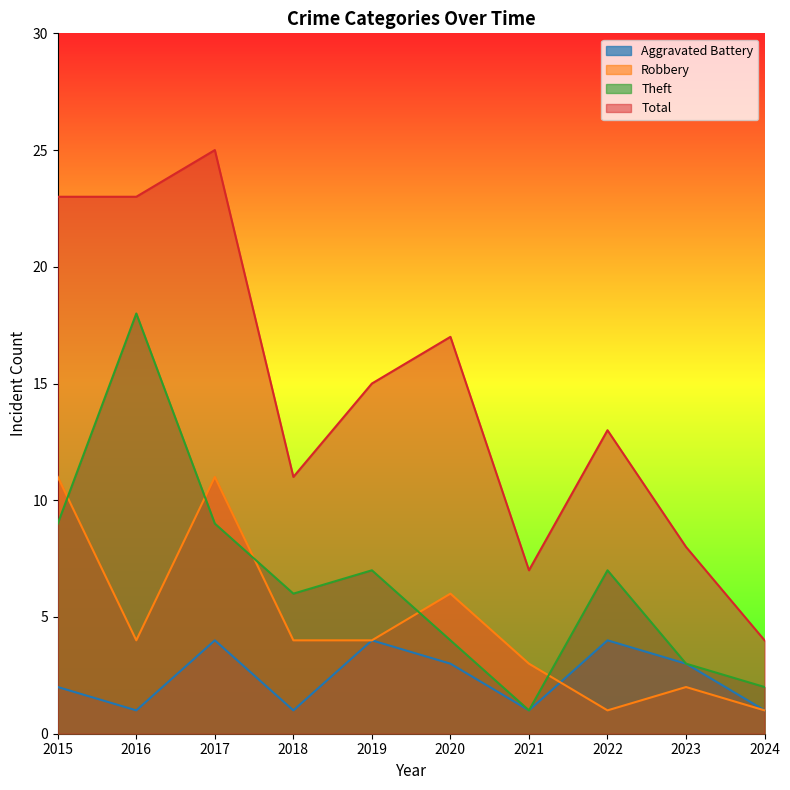

True or false: Total has more than 2 interior local peaks.

True